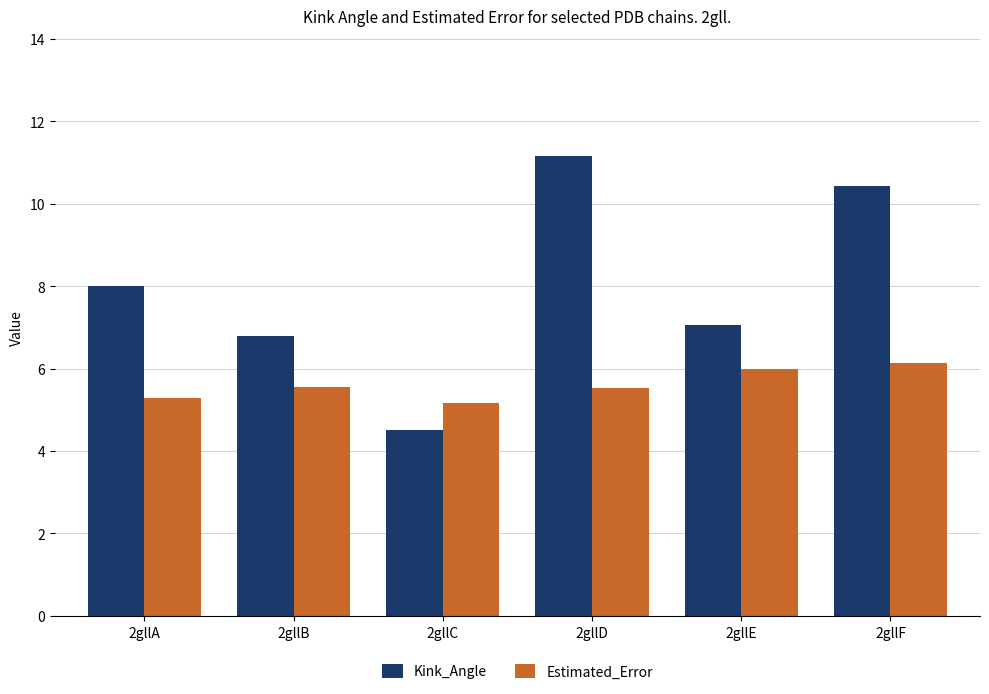

What is the difference between the second highest and minimum values in the Estimated_Error series?

0.8